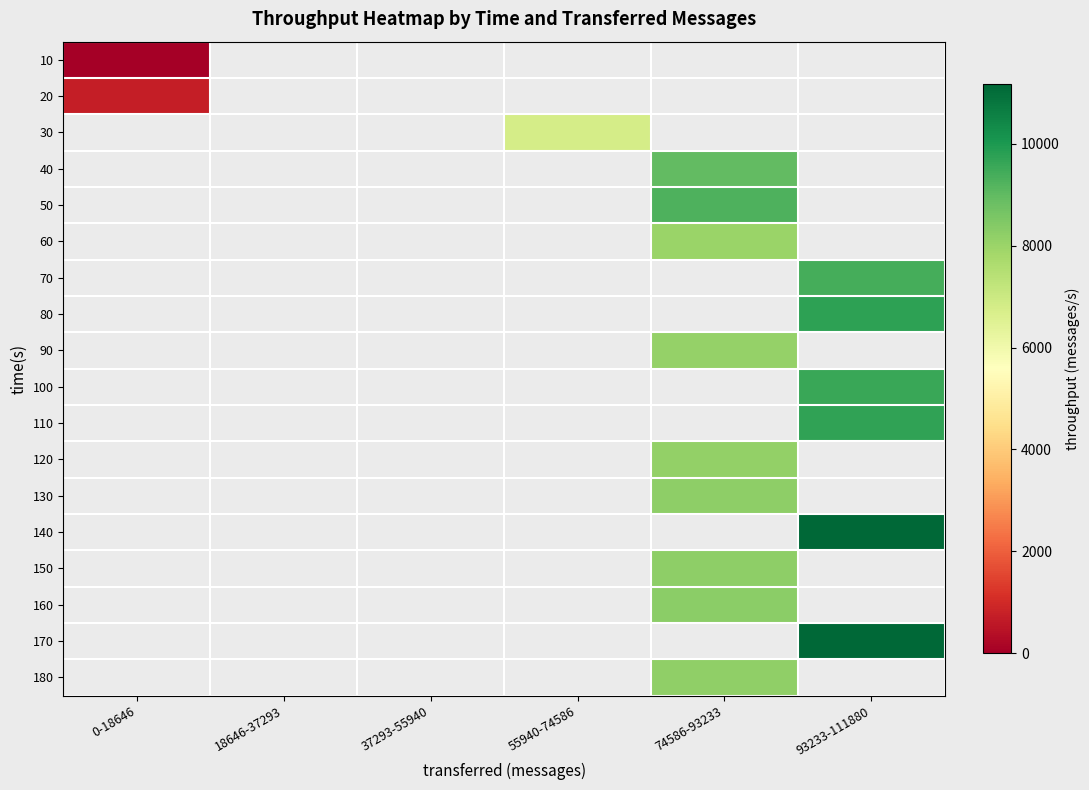

At 55940-74586, list the series in order from smallest to largest.

10, 20, 30, 40, 50, 60, 70, 80, 90, 100, 110, 120, 130, 140, 150, 160, 170, 180